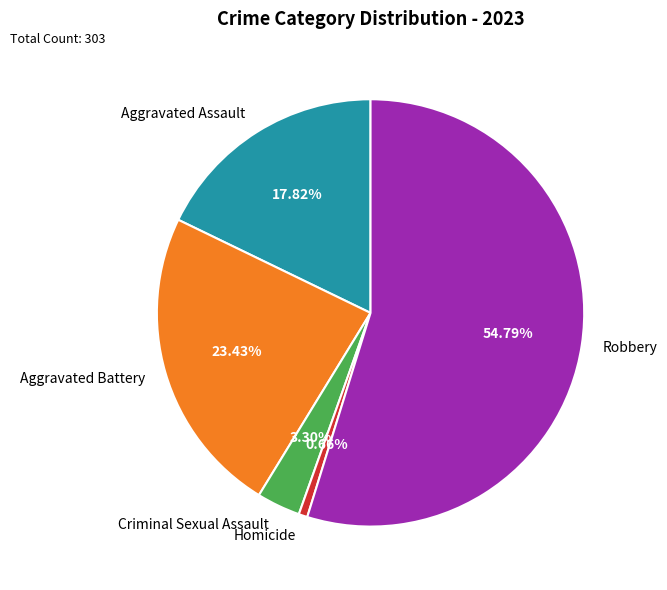

To the nearest percent, what percentage of the pie is Homicide?

1%